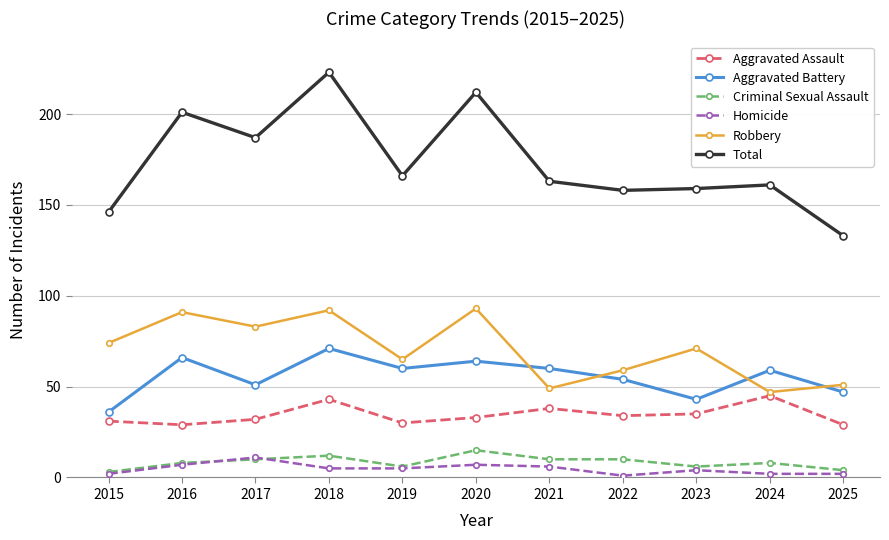

What are all the series names shown in the legend?

Aggravated Assault, Aggravated Battery, Criminal Sexual Assault, Homicide, Robbery, Total